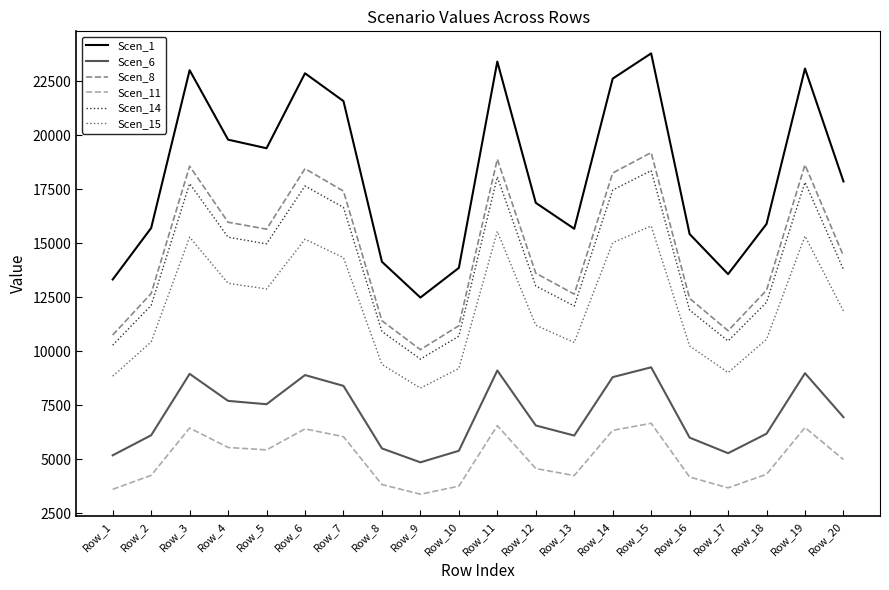

How many lines are shown in the chart?

6